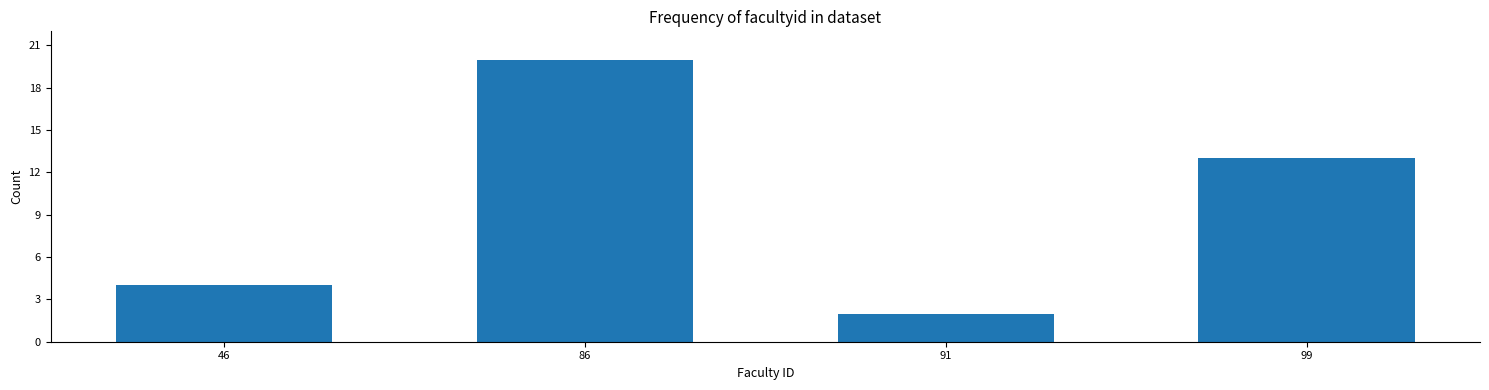

Reading left to right, extract all data points from this chart.

4	20	2	13